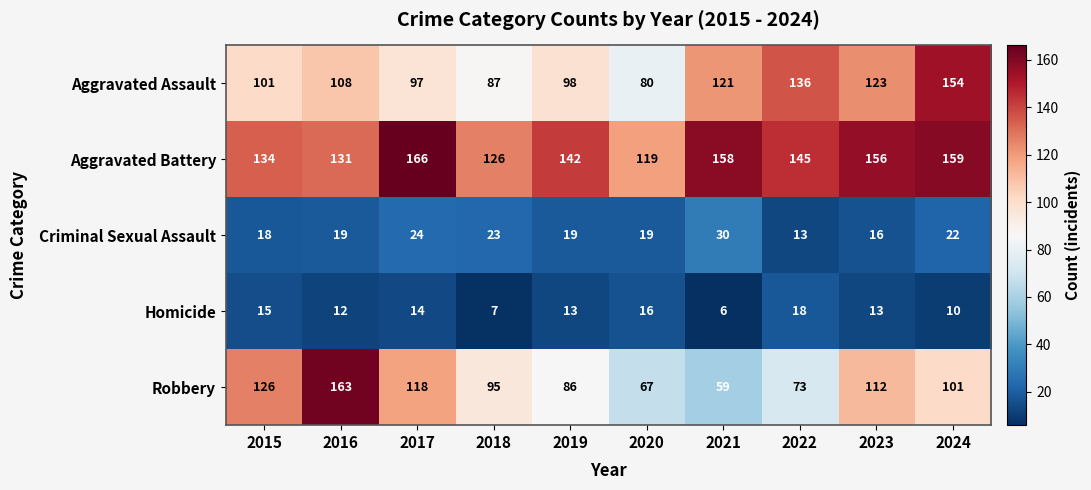

Where does the Homicide series first go above 13?

2015